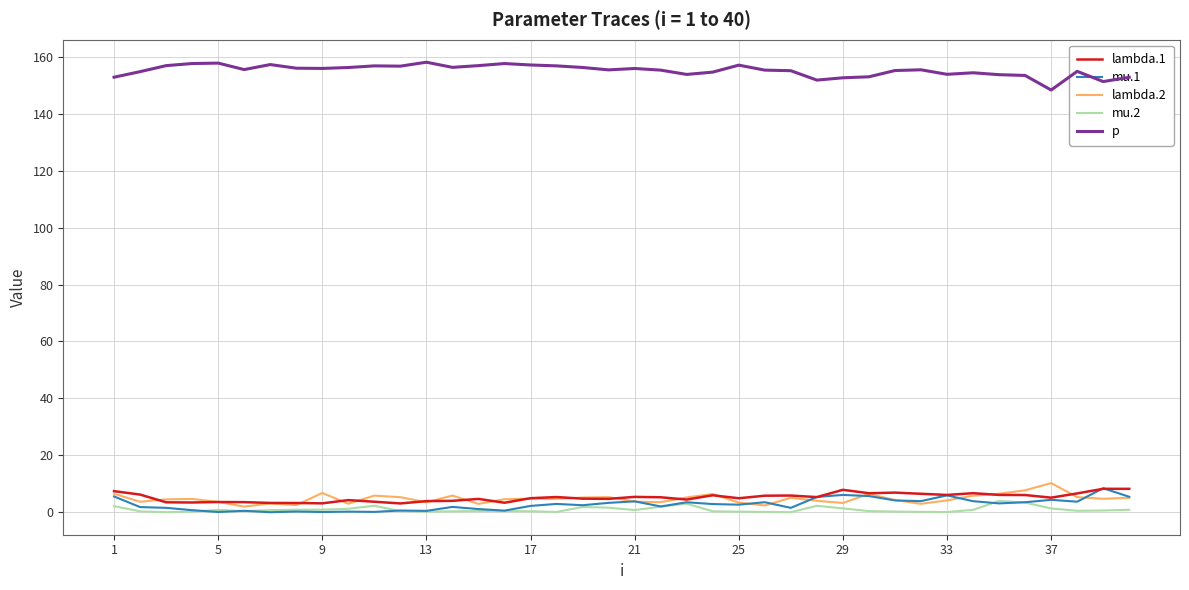

True or false: p and mu.2 intersect in this chart.

False